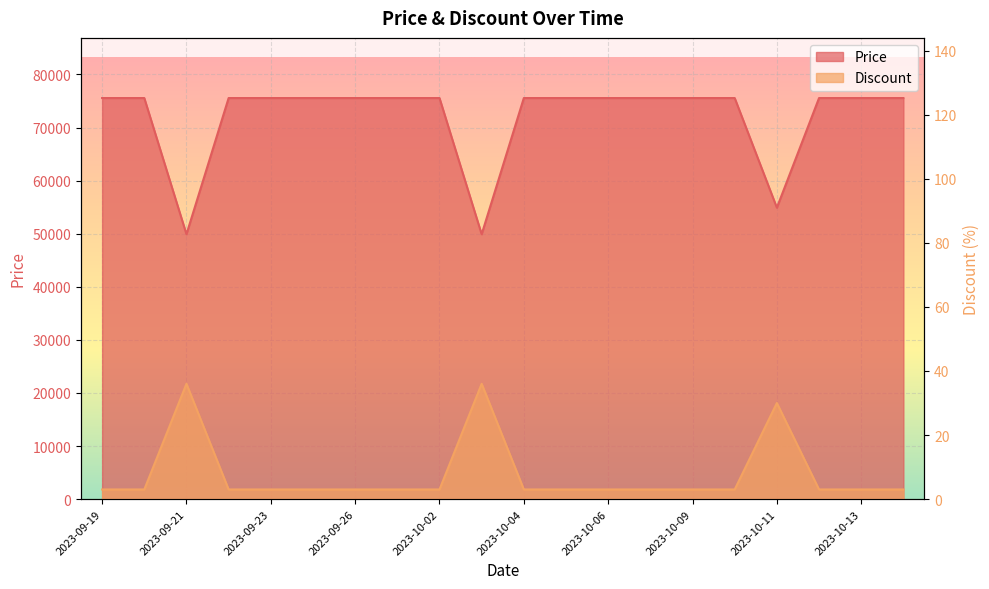

What is the value of the Price point at the 9th from the left?

75560